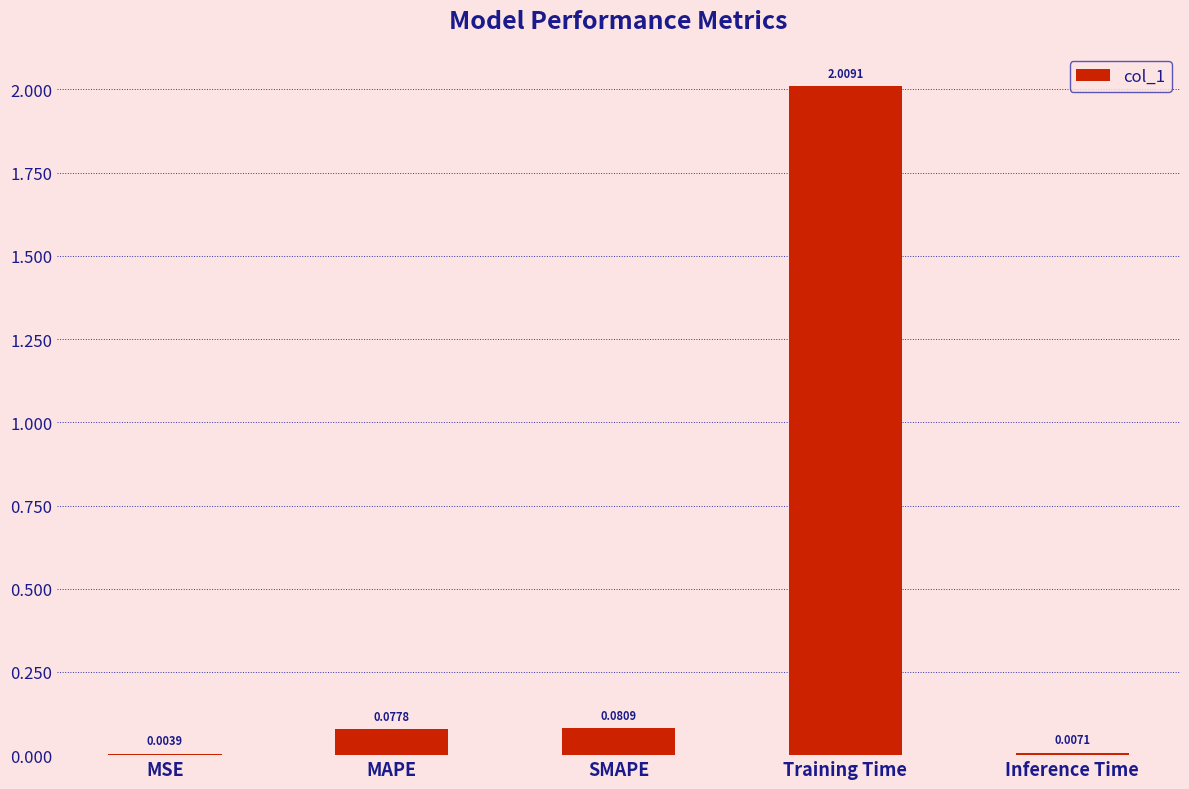

Are the bars horizontal?

No